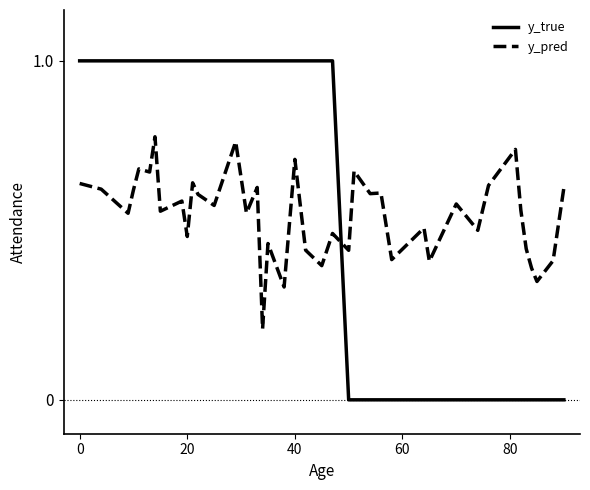

List the series in order of their overall mean, highest first.

y_true, y_pred